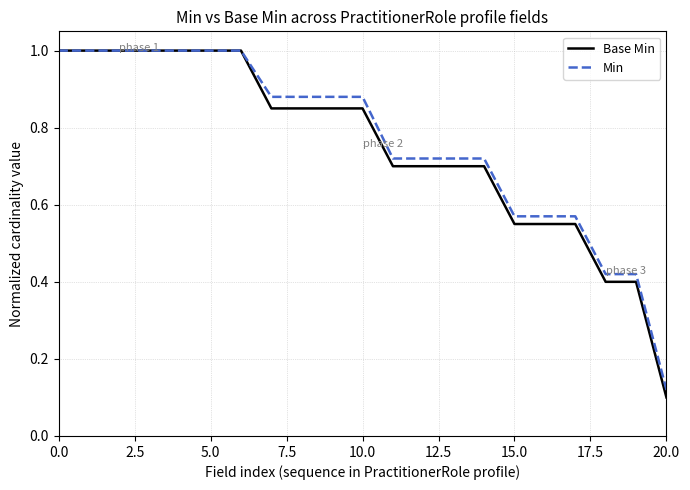

Which series has the largest range (max minus min)?

Base Min